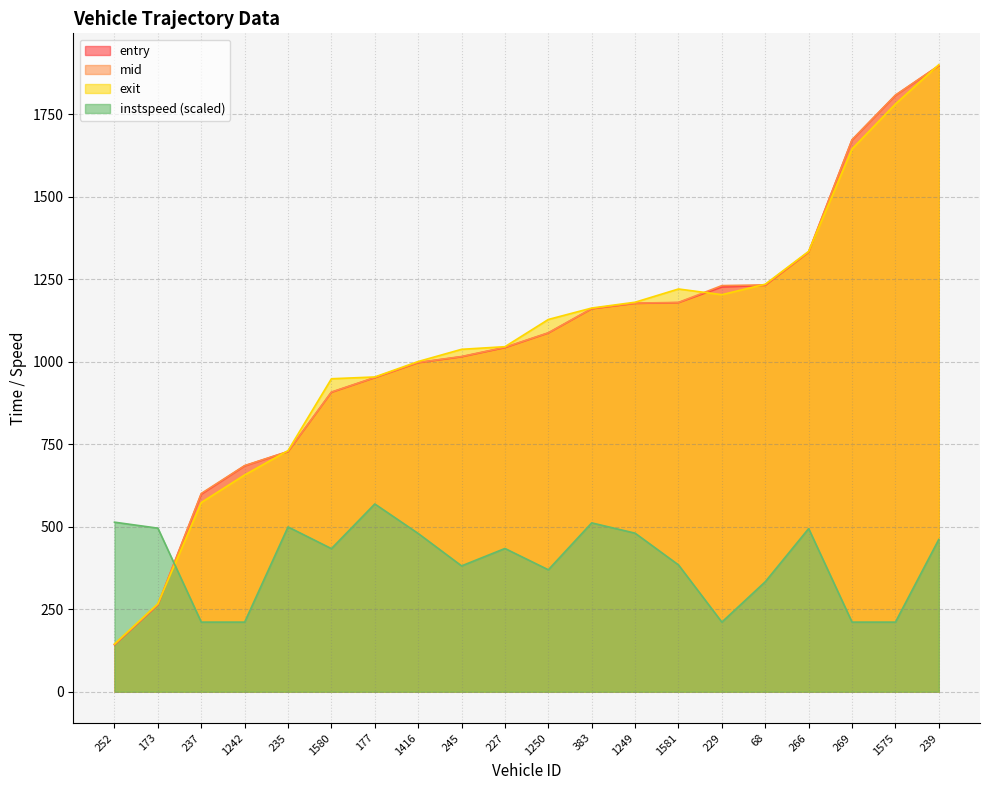

What is the difference between the second highest and second lowest values in the instspeed series?

303.0